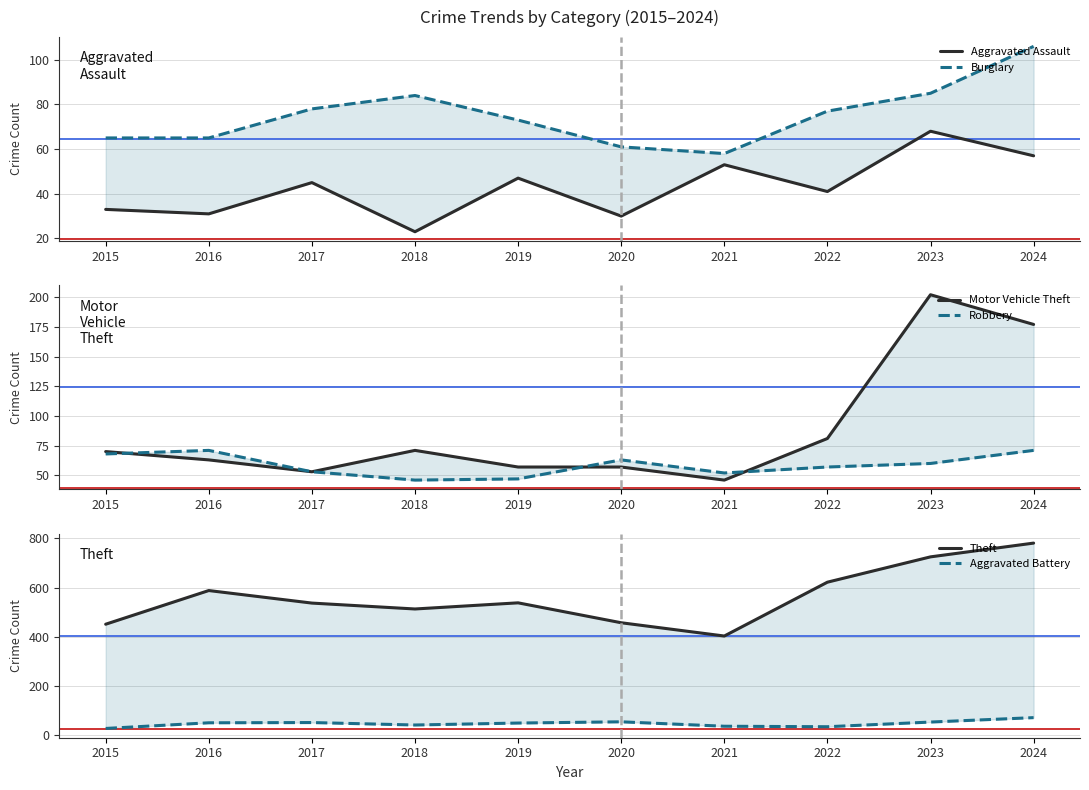

At 2021, list the series in order from largest to smallest.

Theft, Burglary, Aggravated Assault, Robbery, Motor Vehicle Theft, Aggravated Battery